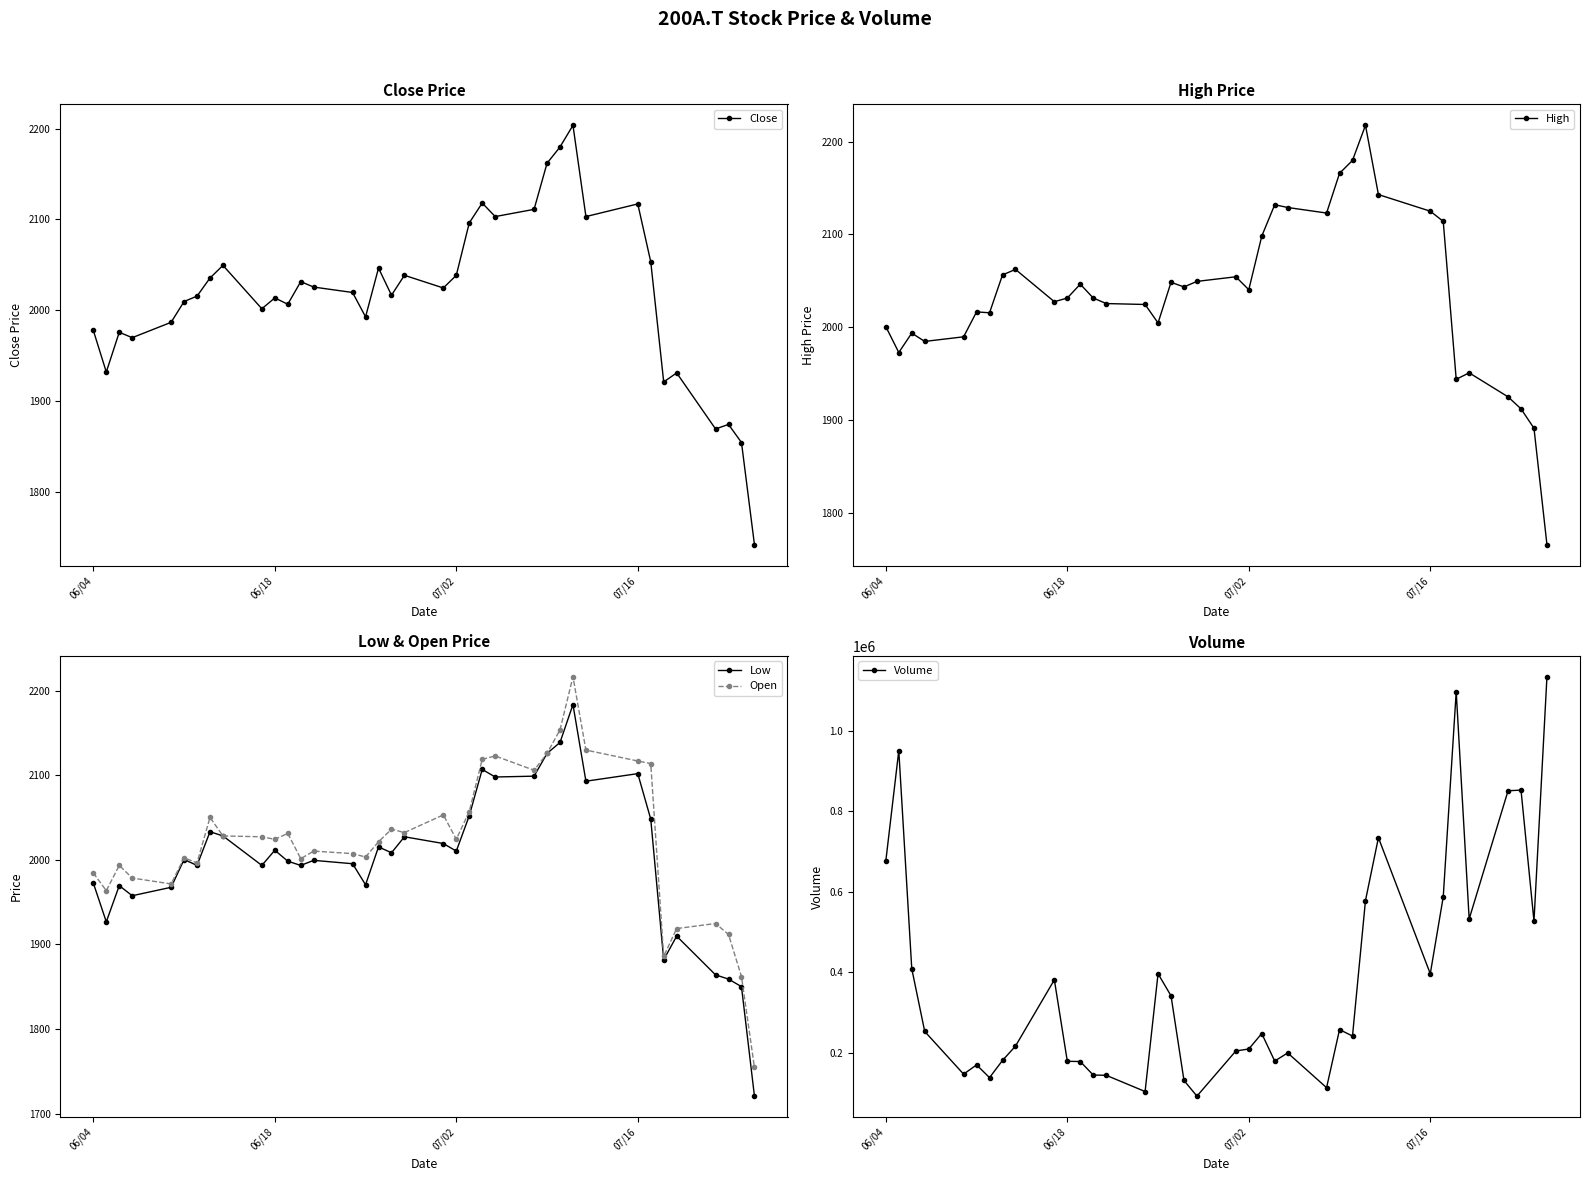

What is the difference between the second highest and second lowest values in the Volume series?

994397